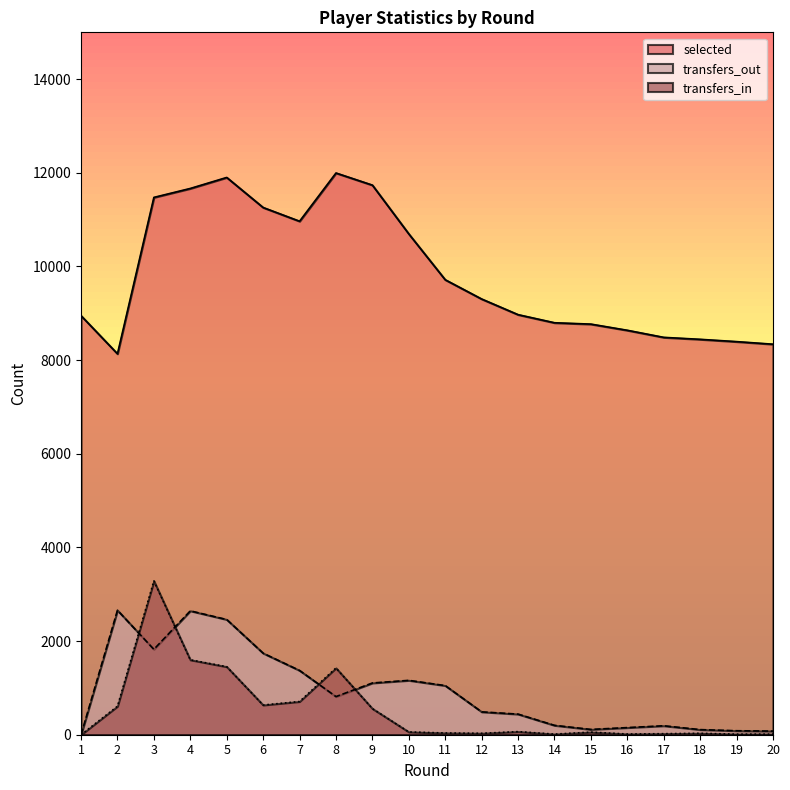

What is the maximum value for transfers_in?

3284